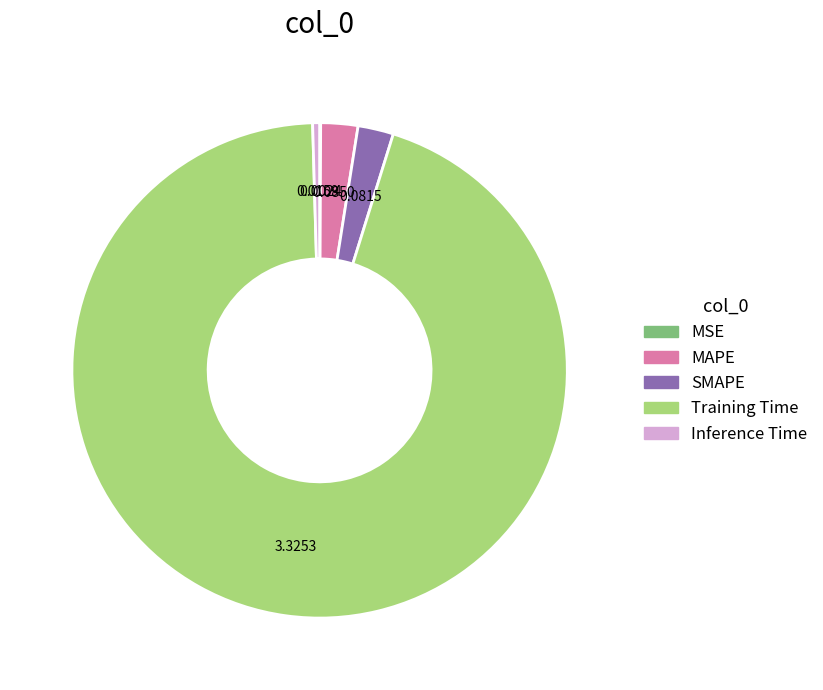

Which slice is the largest?

Training Time